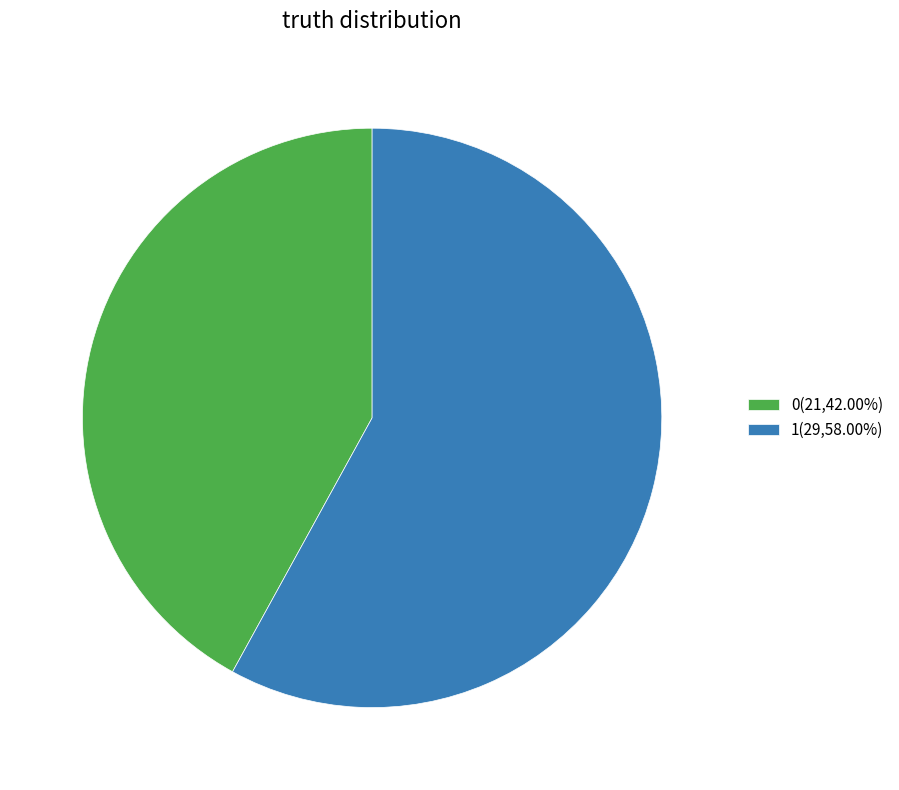

True or false: 1 accounts for 58% of the total.

True